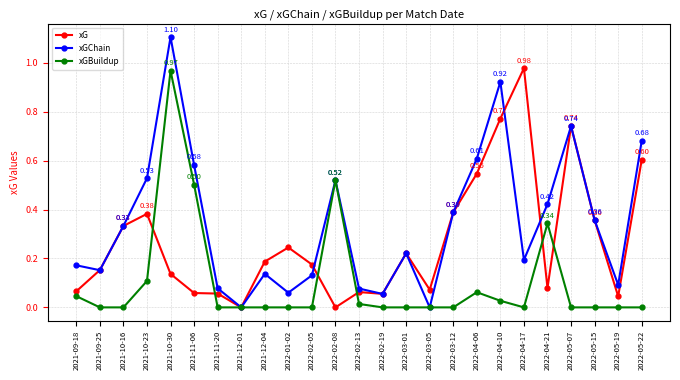

Which series changed the most between 2022-03-12 and 2022-05-07?

xGChain